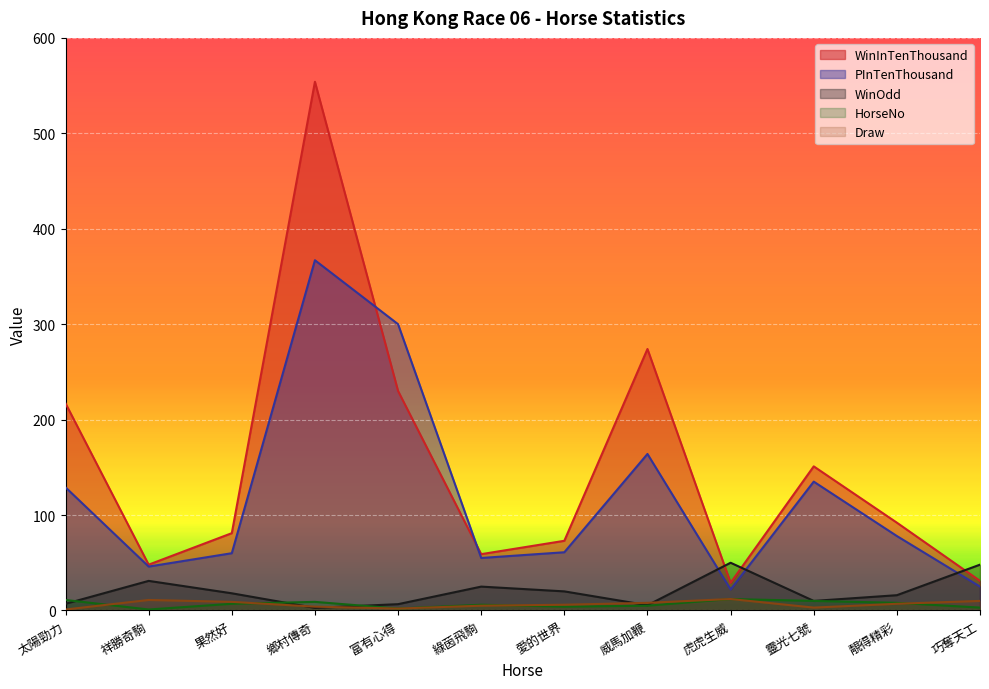

True or false: PInTenThousand has a value of 78.0 at 靚得精彩.

True